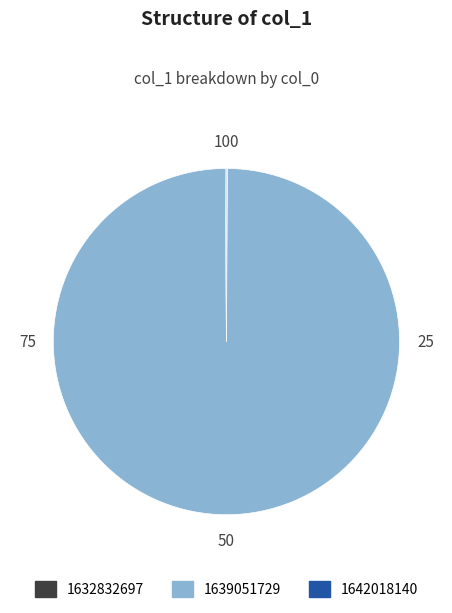

True or false: 1639051729 accounts for 100% of the total.

True